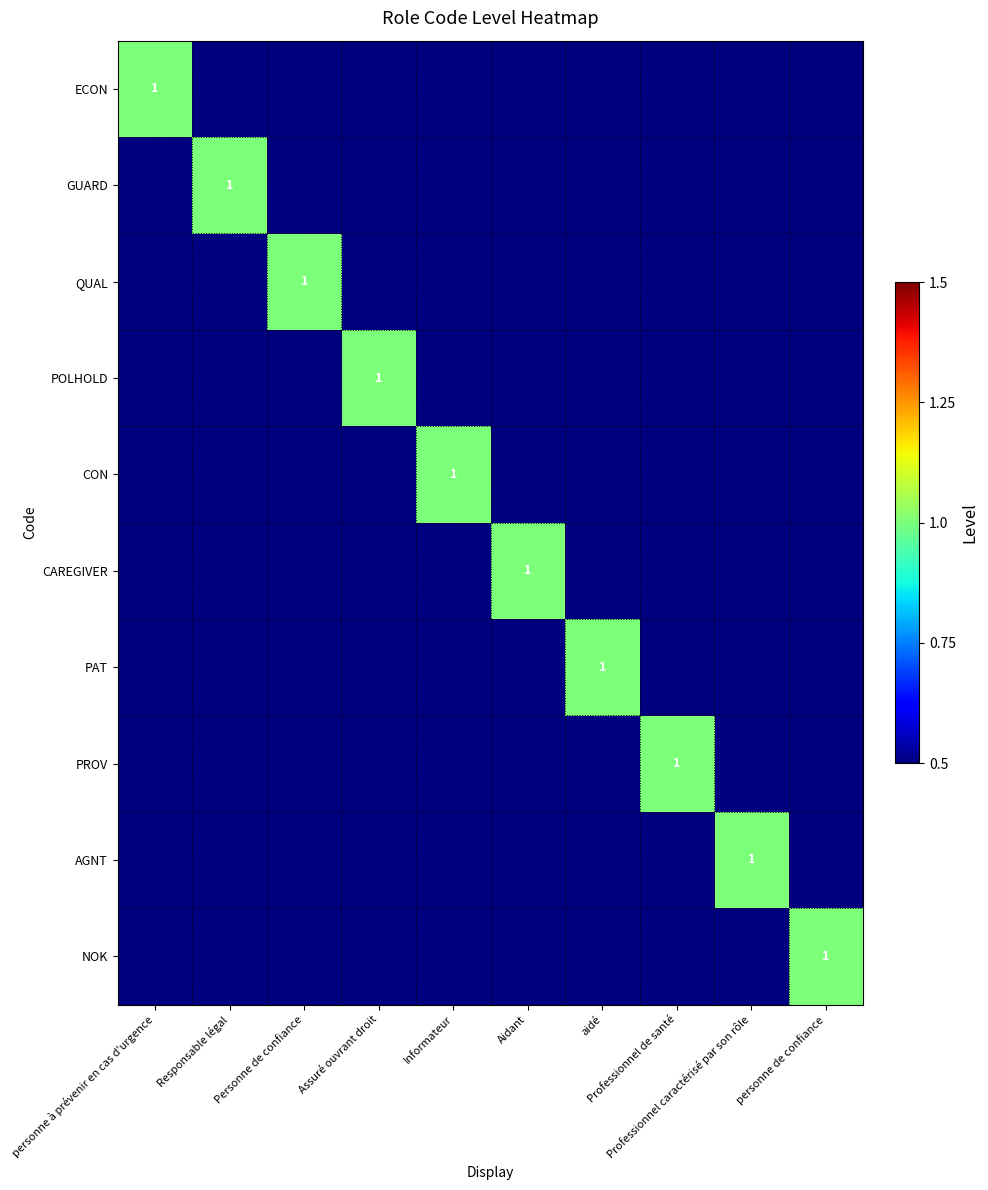

At which category is the sum across all series the highest?

personne à prévenir en cas d'urgence